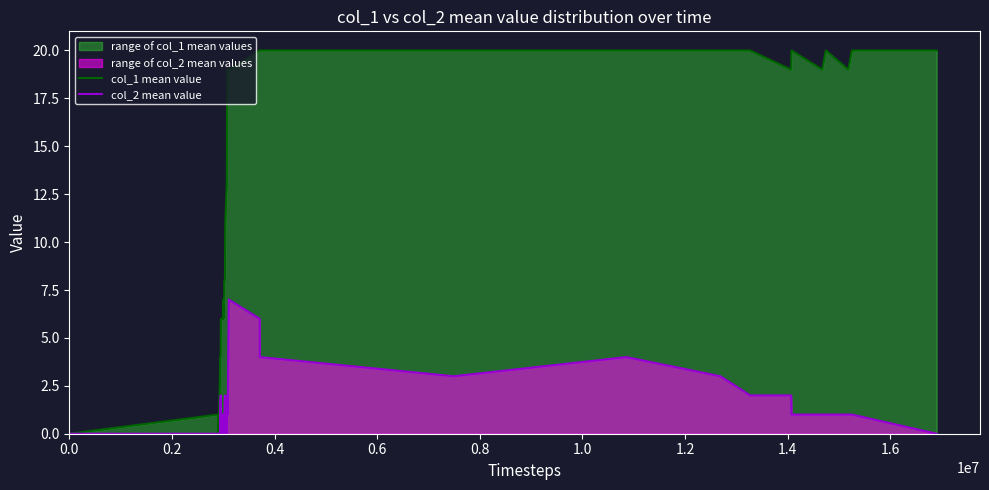

Does the chart display data point markers on the line(s)?

No